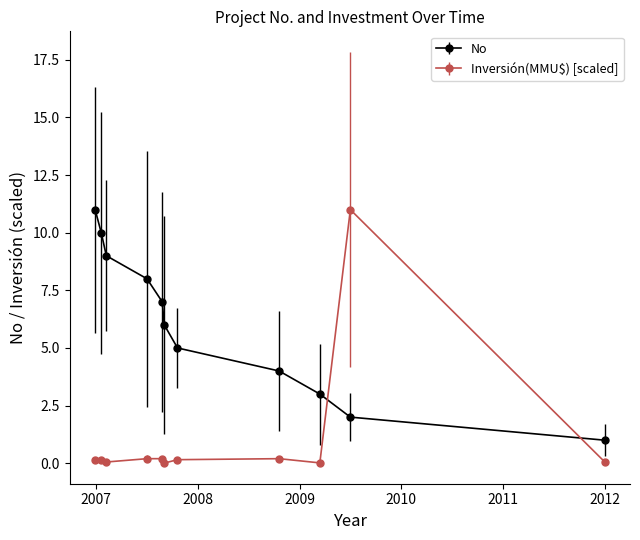

What is the average value of the Inversión(MMU$) series?

1.1